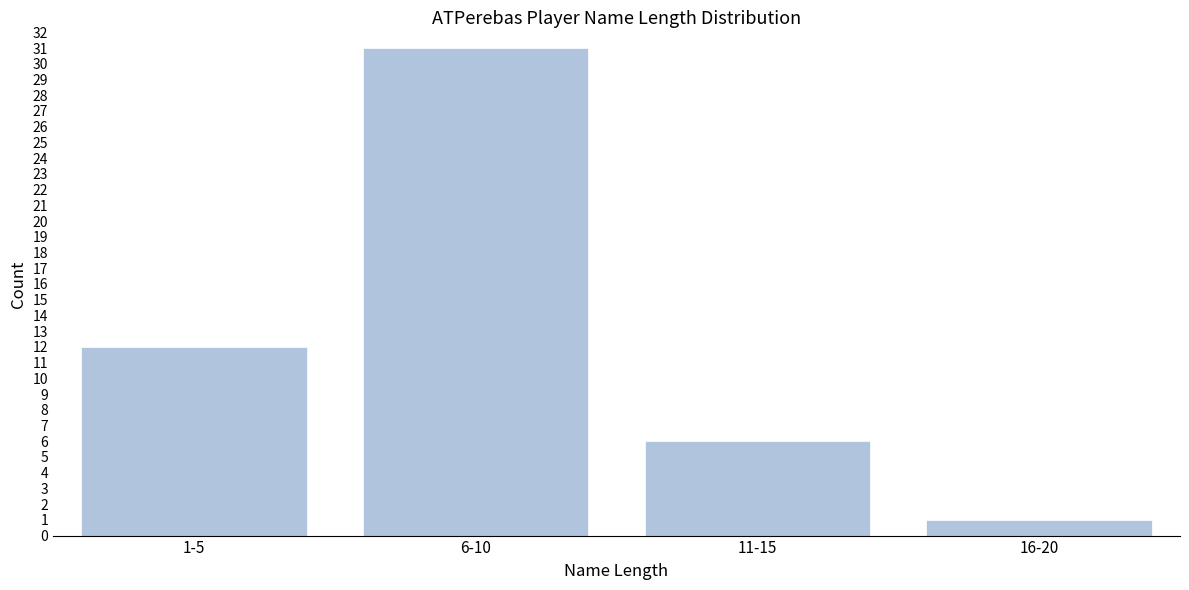

Reading left to right, extract all data points from this chart.

12	31	6	1